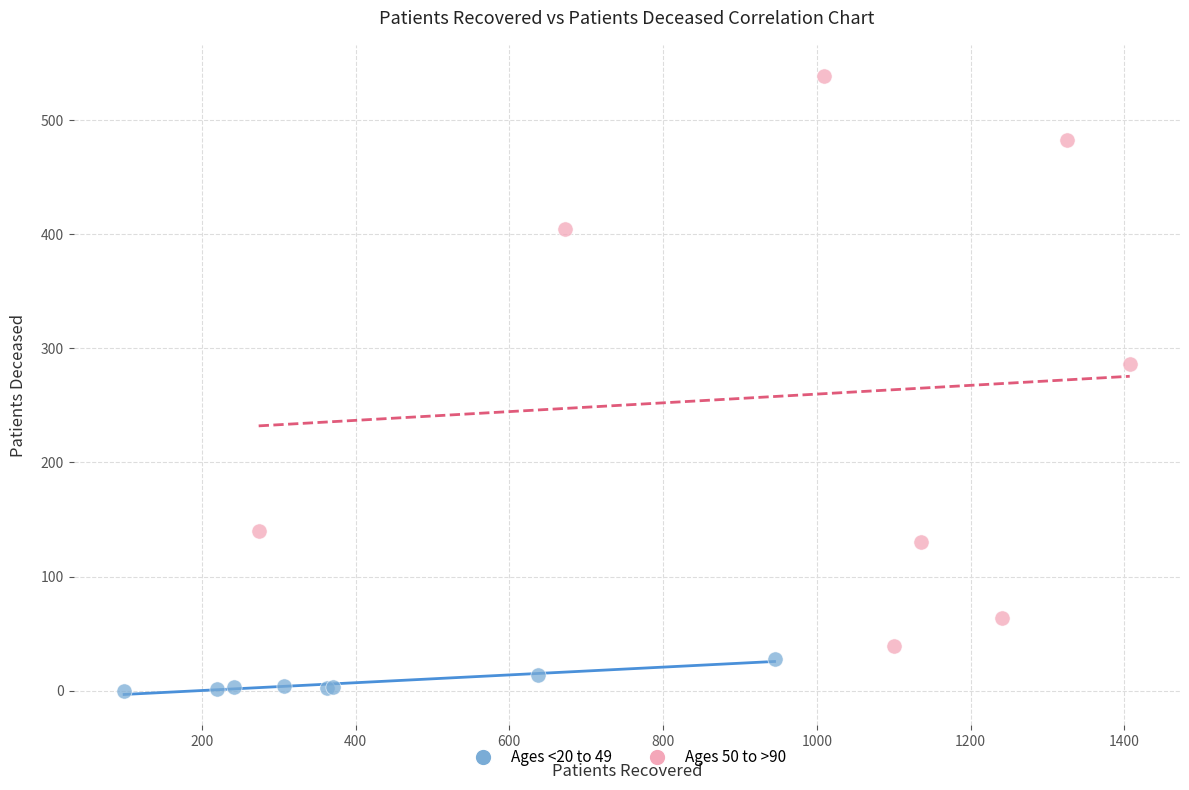

Which series contains the highest Y value?

Ages 50 to >90